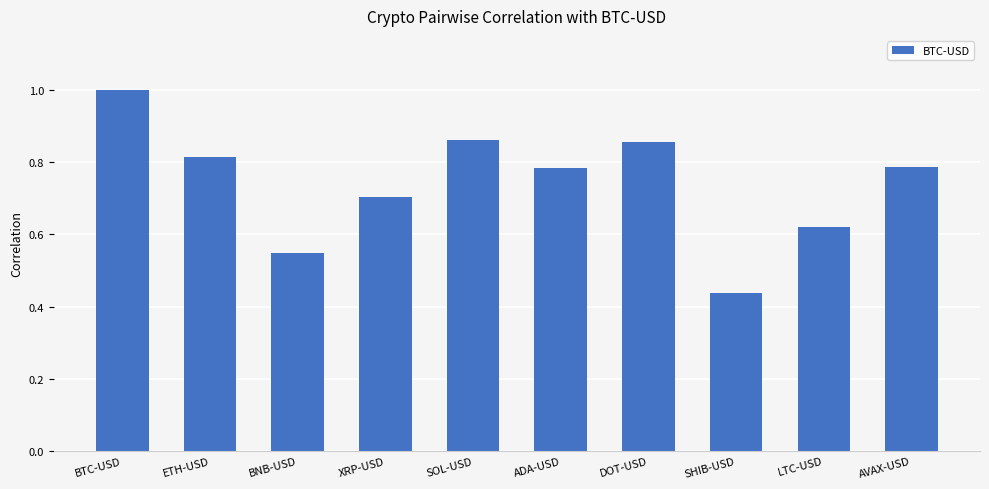

What position from the left is XRP-USD?

4